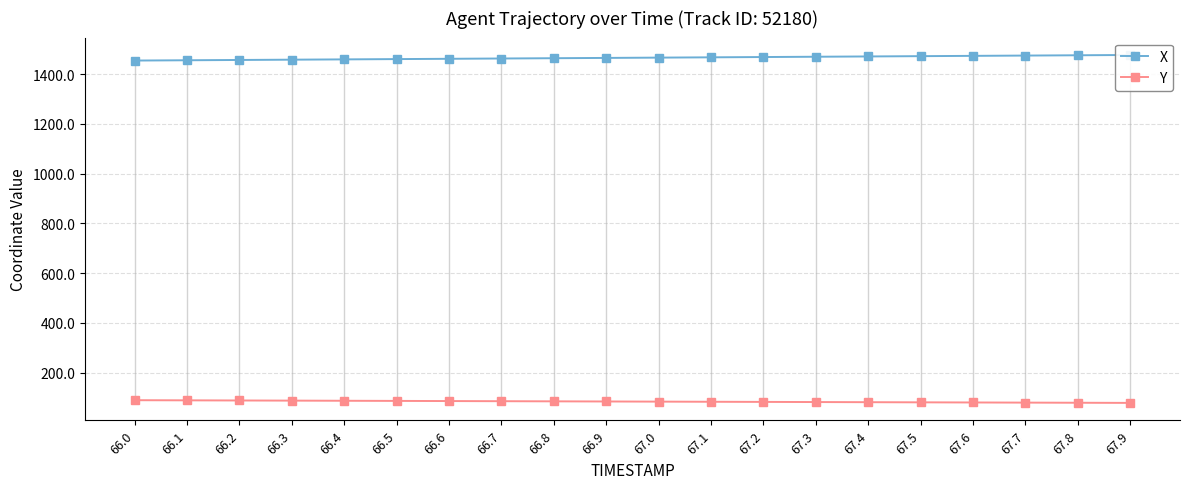

Which category has the highest value across all series?

67.9